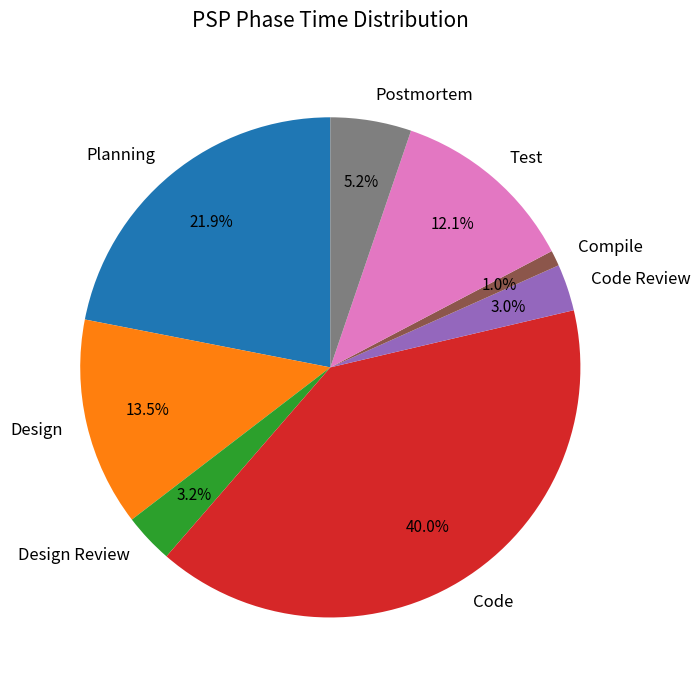

Is there a majority slice in this chart?

No